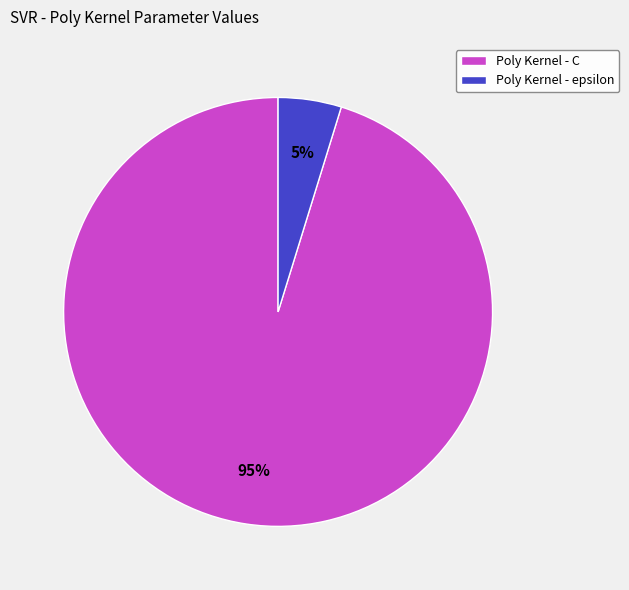

Combined, do Poly Kernel - C and Poly Kernel - epsilon account for over 50%?

Yes